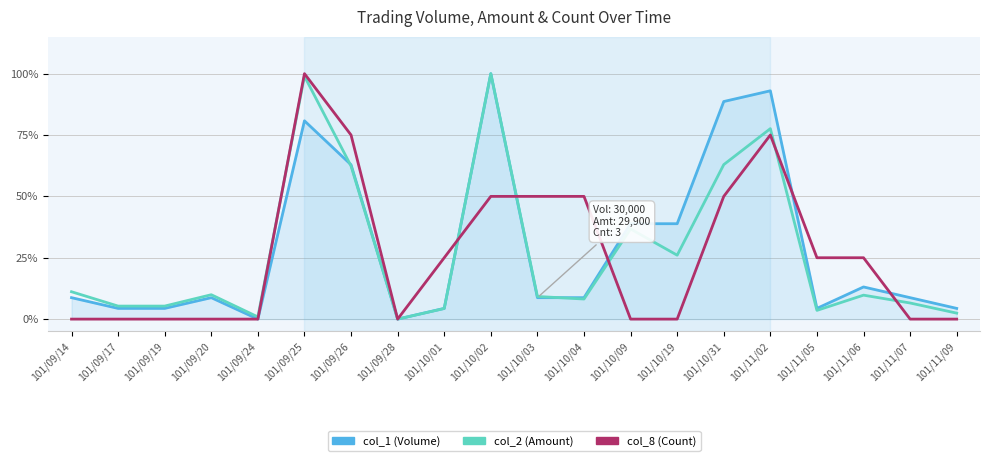

Is this an area chart (filled region under the line)?

Yes